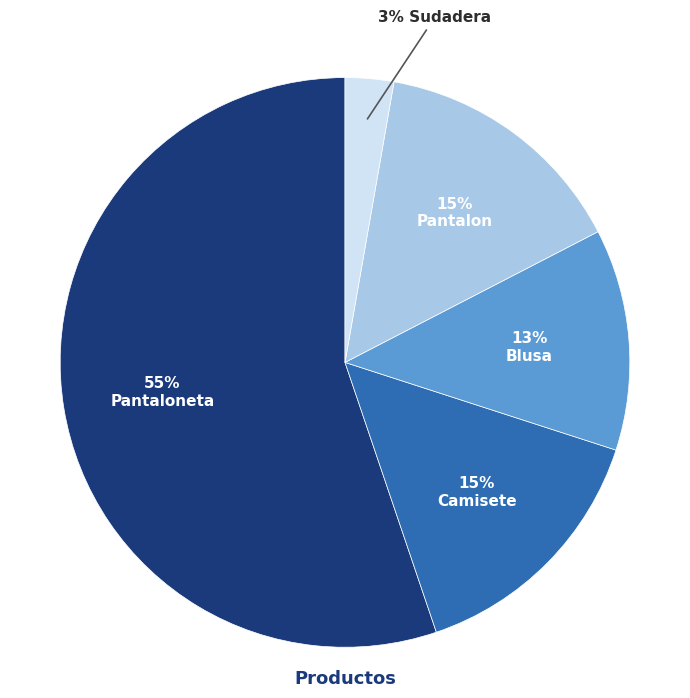

Does any single category account for the majority?

Yes